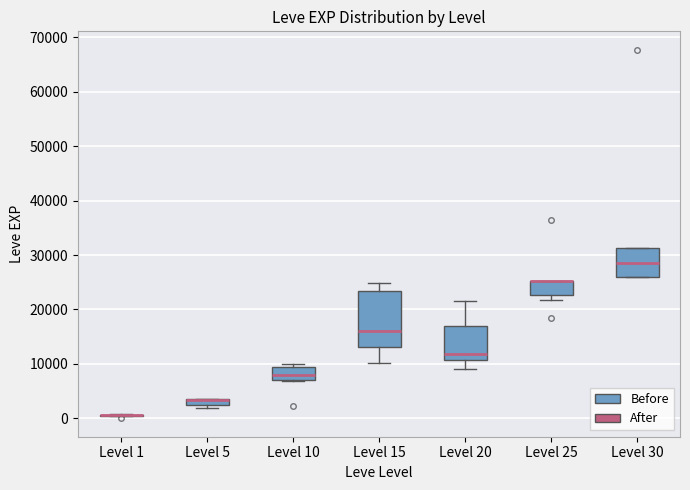

Comparing the boxes themselves (not the whiskers), which one is the tallest?

Level 15